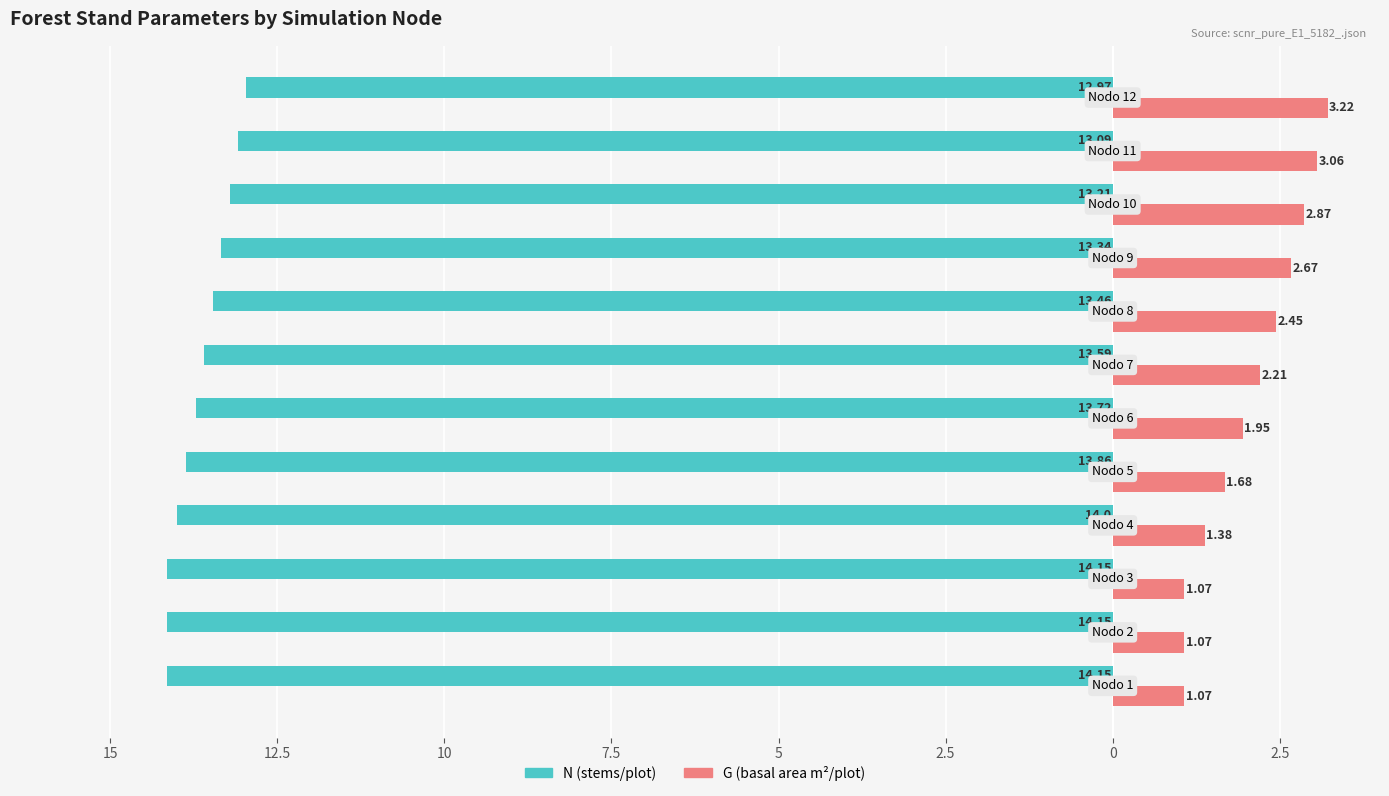

Reading left to right, list all the values displayed in this chart.

N (stems/plot): -14.2	-14.2	-14.2	-14.0	-13.9	-13.7	-13.6	-13.5	-13.3	-13.2	-13.1	-13.0
G (basal area m²/plot): 1.1	1.1	1.1	1.4	1.7	1.9	2.2	2.5	2.7	2.9	3.1	3.2